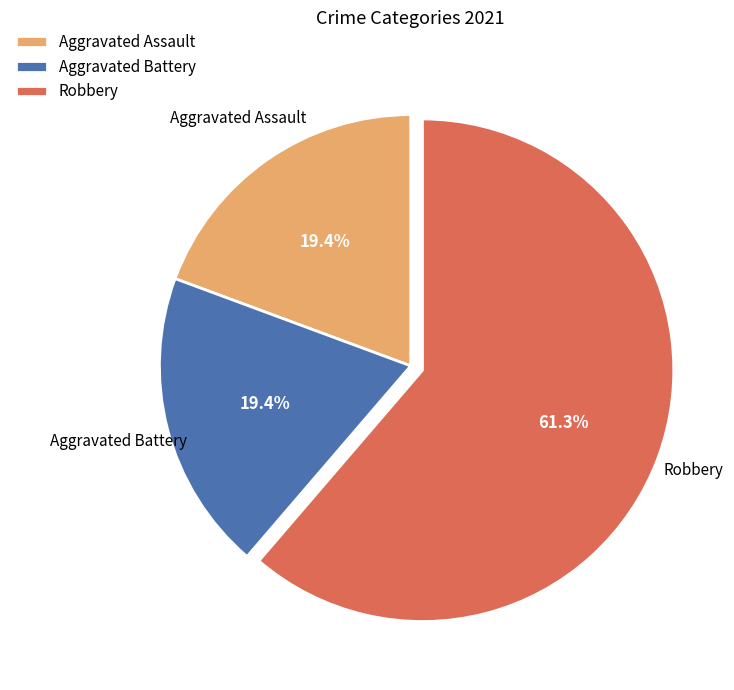

What is the largest slice in the pie chart?

Robbery